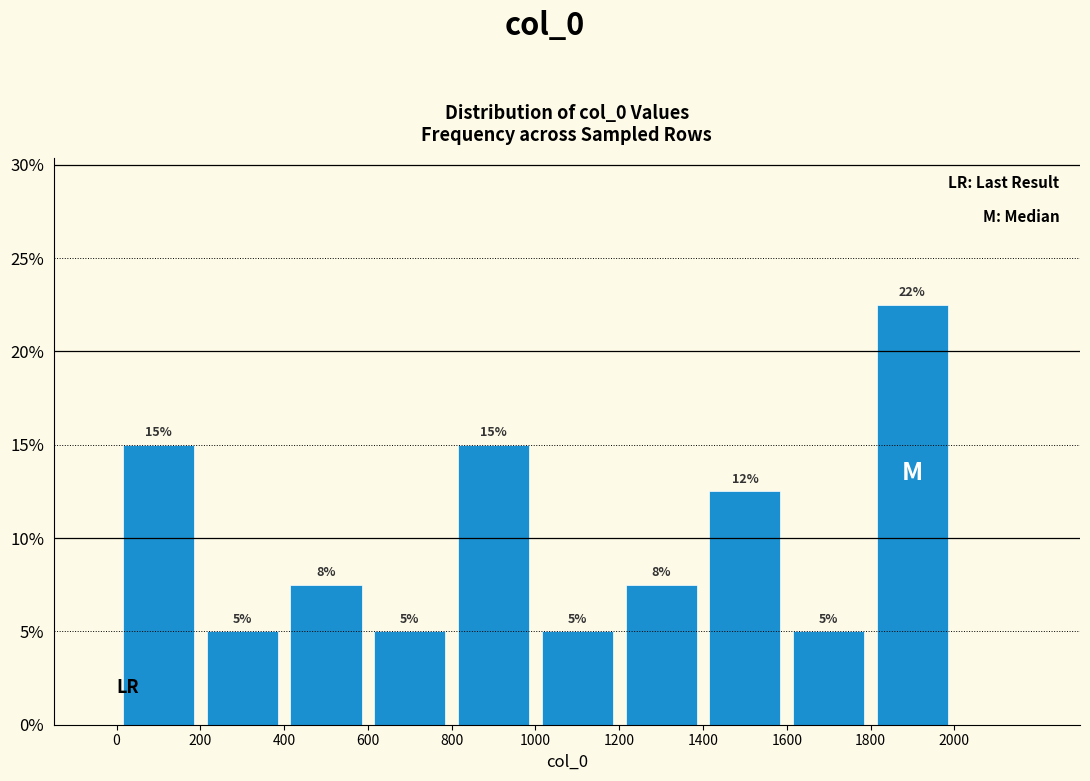

Which range on the x-axis has the tallest bar?

1800 to 2000